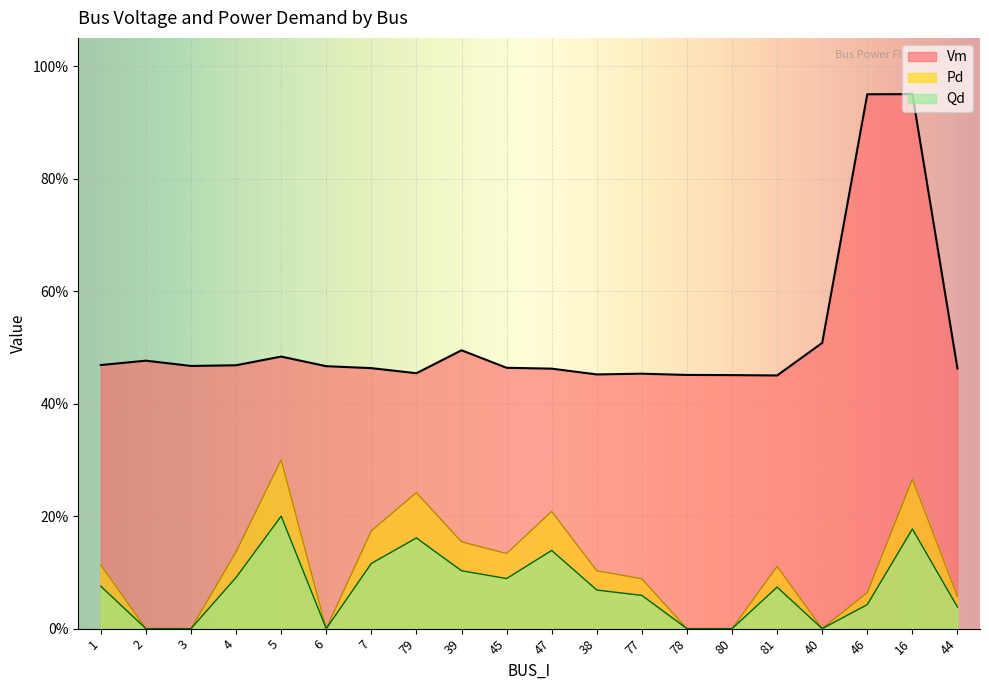

True or false: Pd has more than 0 points higher than both neighbors.

True